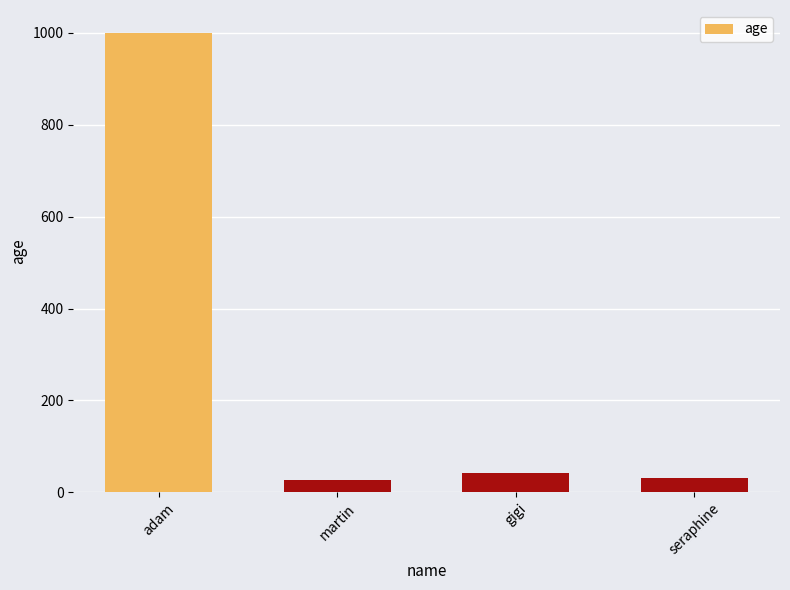

How many values are below 41?

2